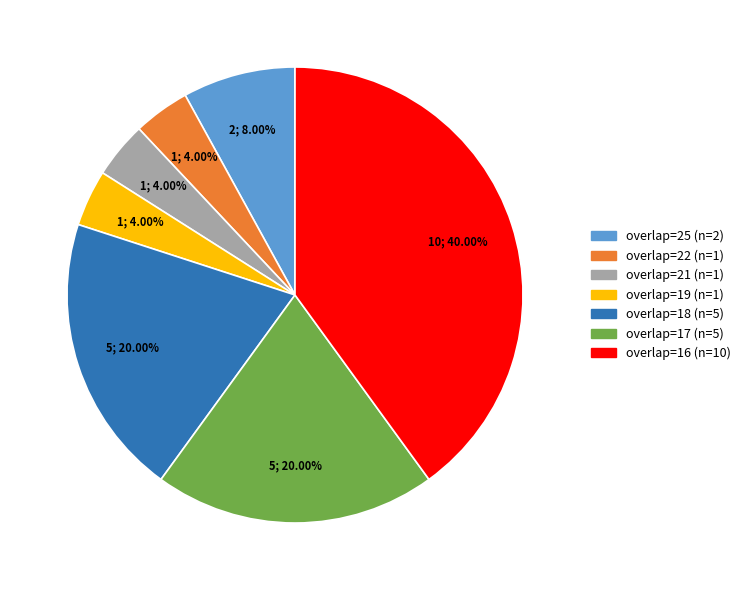

Is there a majority slice in this chart?

No